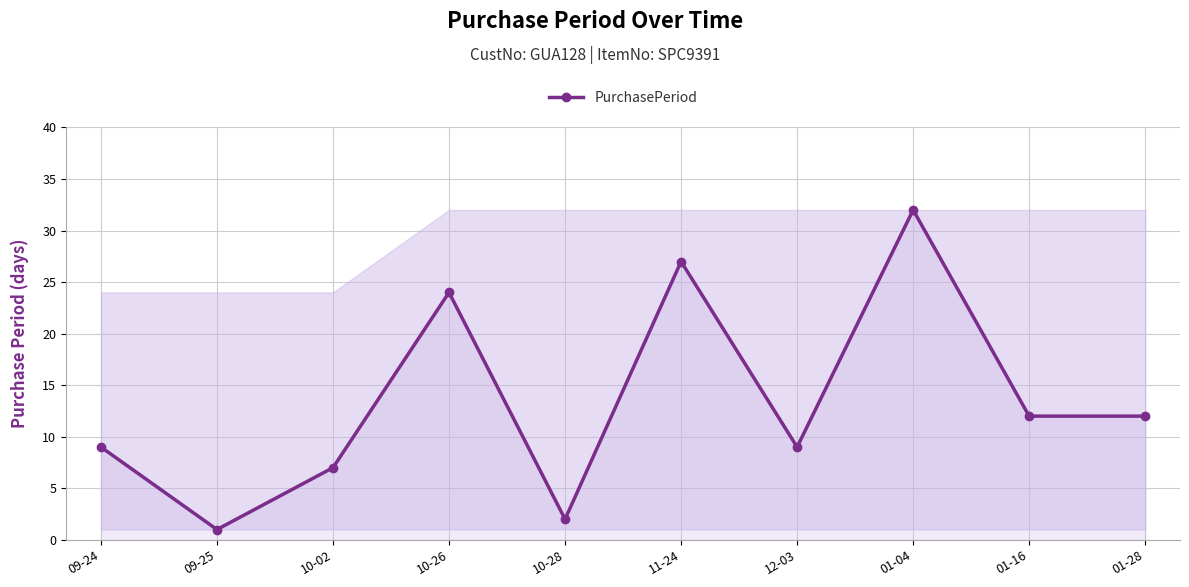

Between 09-24 and 11-24, which is larger?

11-24